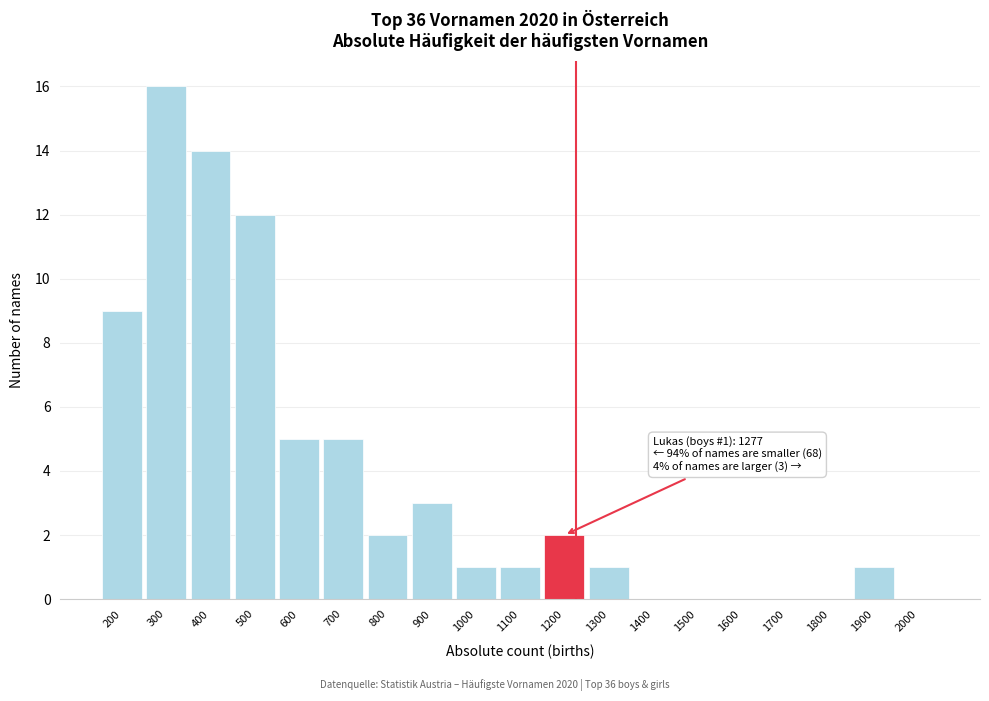

Reading left to right, extract all data points from this chart.

200=9	300=16	400=14	500=12	600=5	700=5	800=2	900=3	1000=1	1100=1	1200=2	1300=1	1400=0	1500=0	1600=0	1700=0	1800=0	1900=1	2000=0